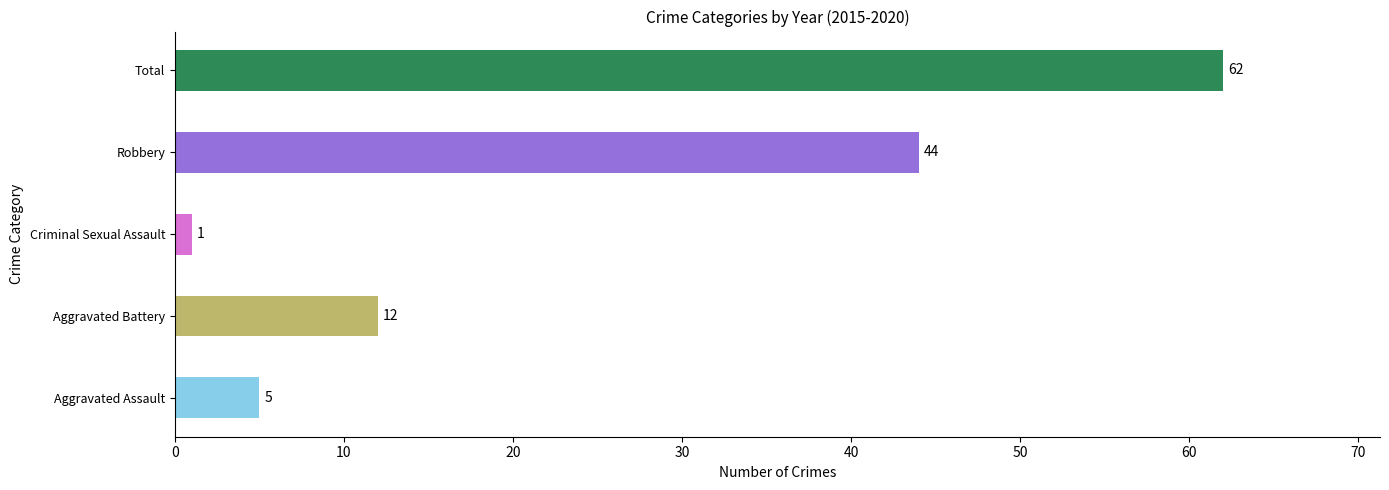

Read the 2015 value at Total.

14